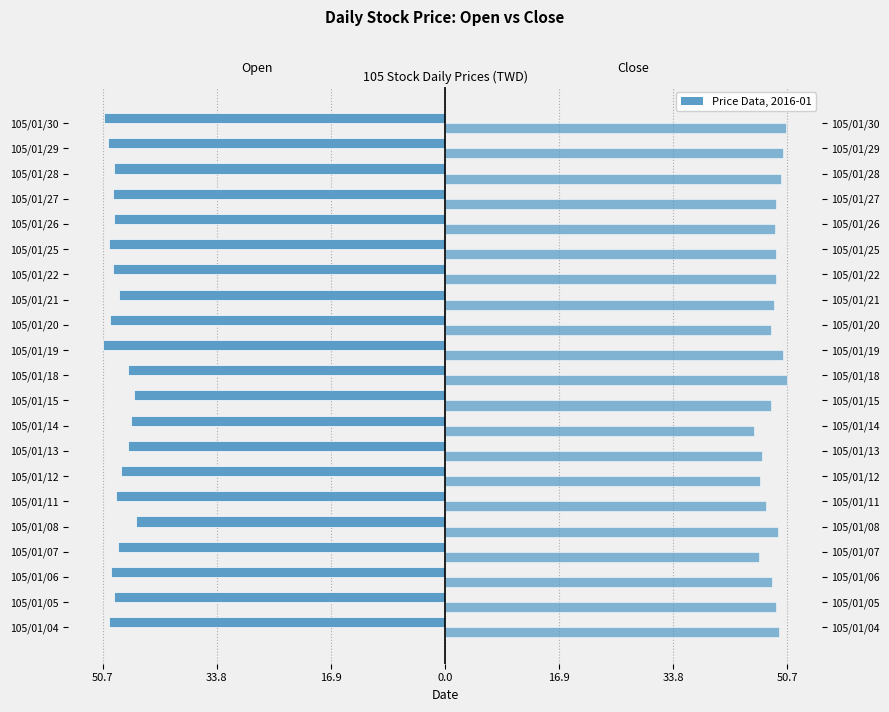

What is the highest value of the Open series?

-45.8